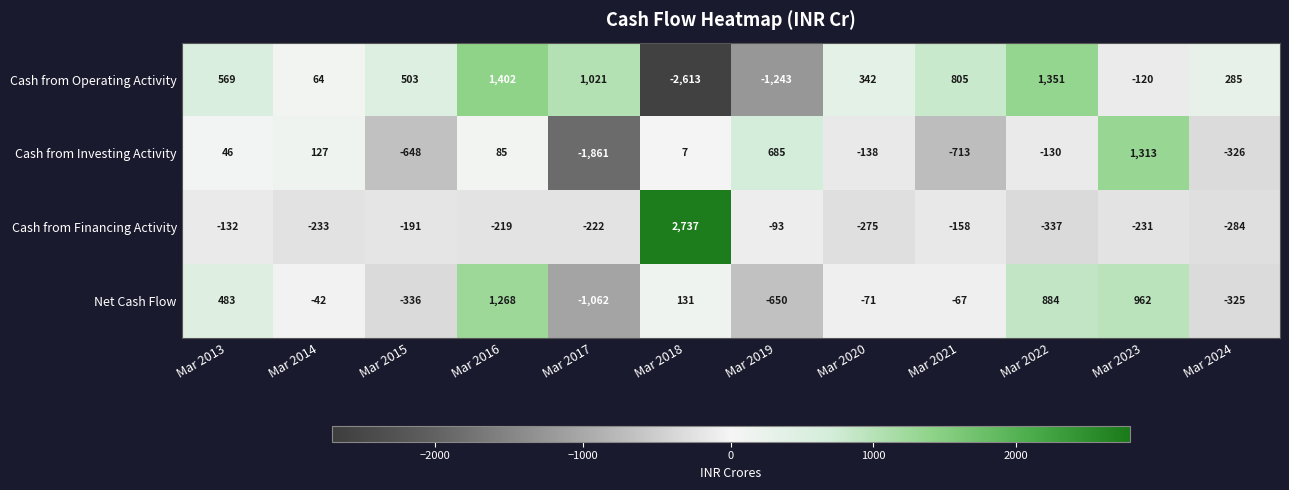

Which series has the widest spread of values?

Cash from Operating Activity